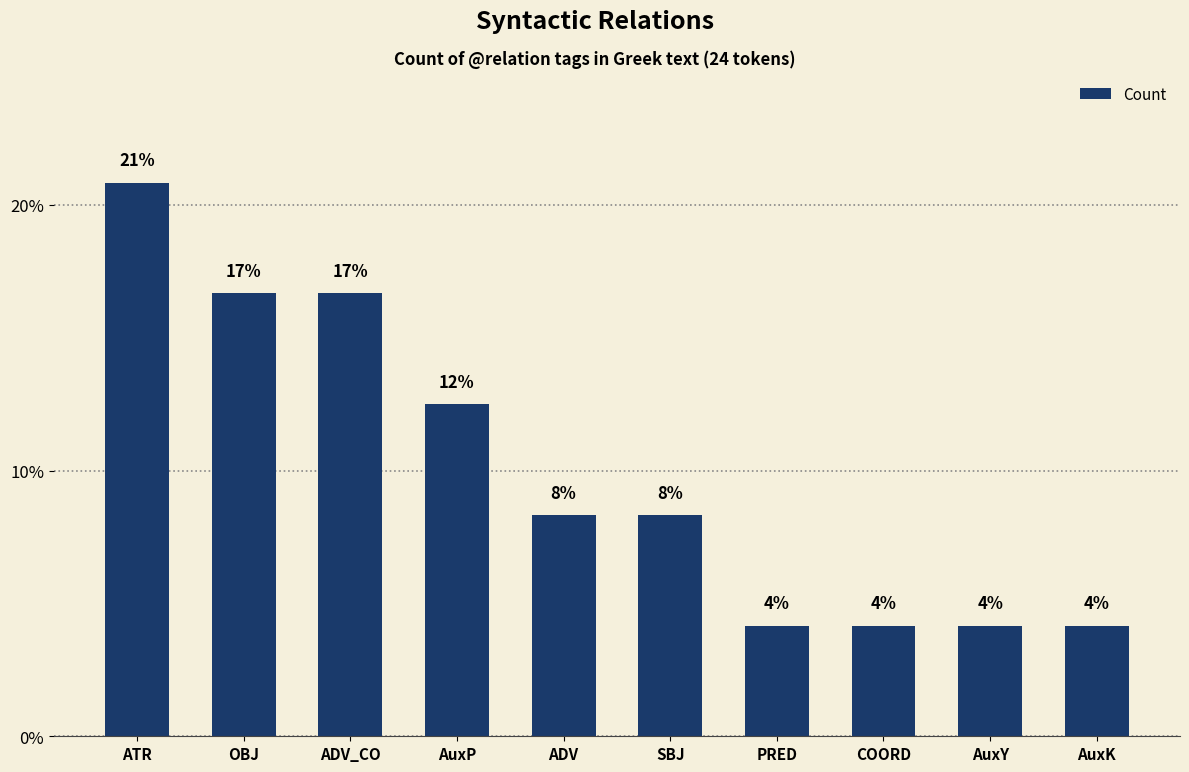

True or false: the data shows 6.0 at AuxK.

False